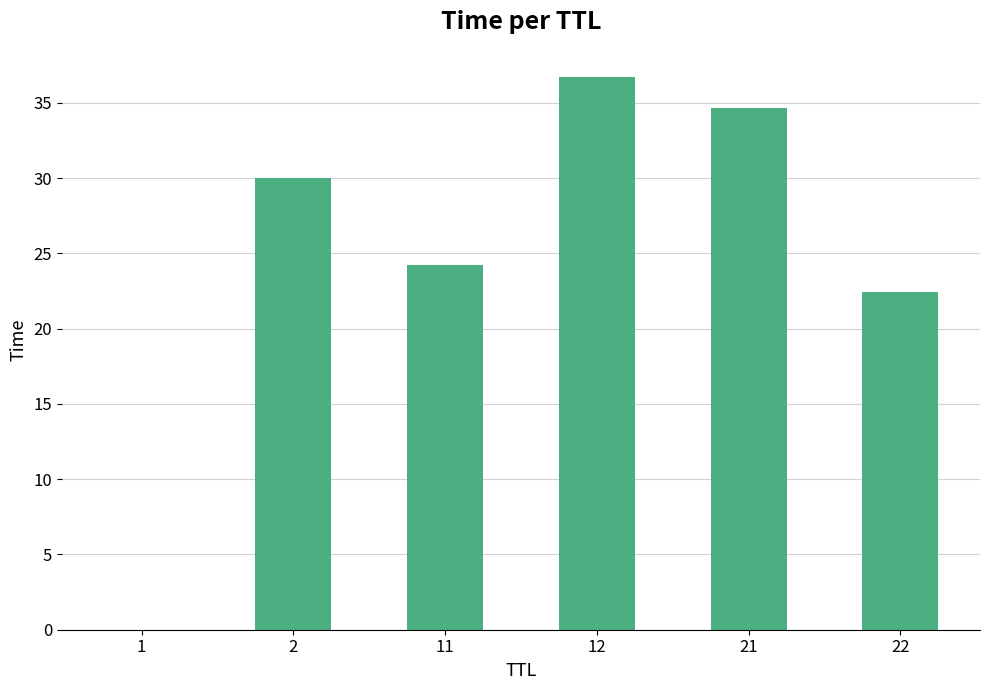

Which category has the highest value across all series?

12